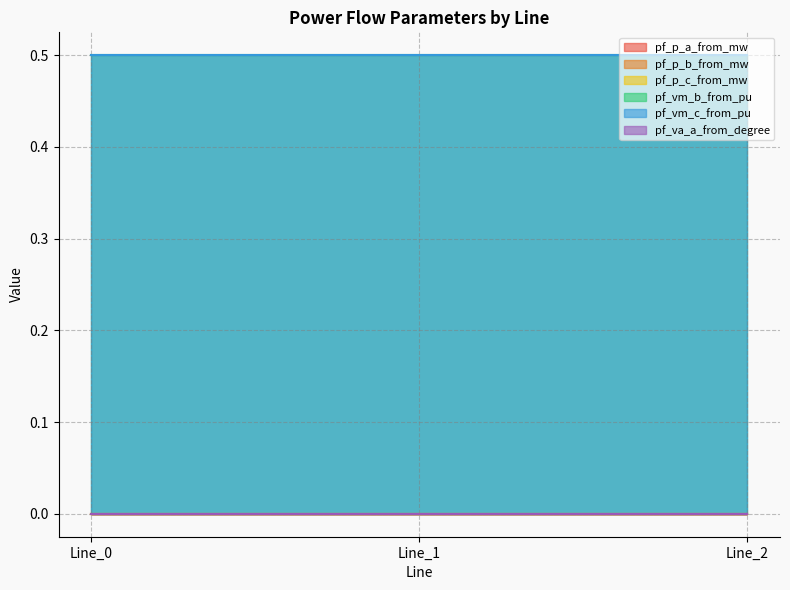

Rank the series at Line_1 from highest to lowest value.

pf_vm_c_from_pu, pf_vm_b_from_pu, pf_va_a_from_degree, pf_p_c_from_mw, pf_p_a_from_mw, pf_p_b_from_mw